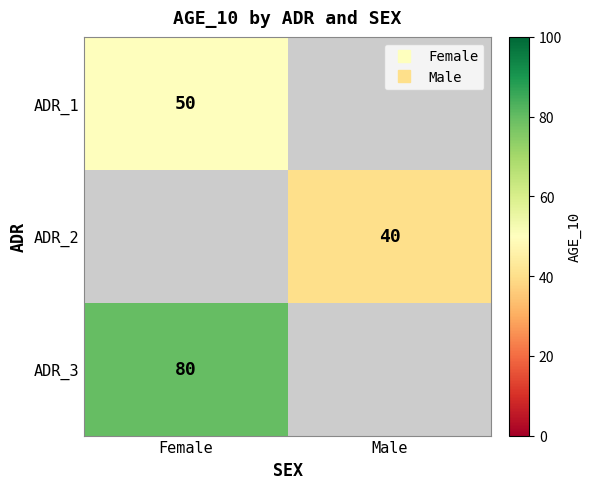

Which label corresponds to the largest value in the chart?

Female